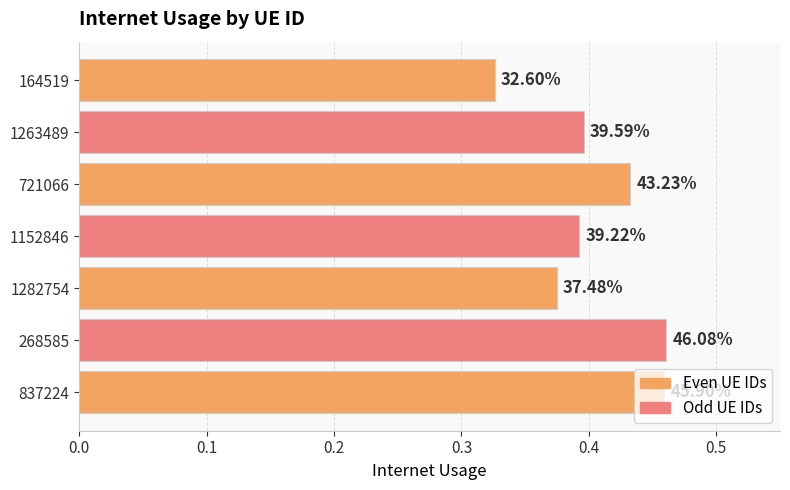

How many bars are there in total?

7